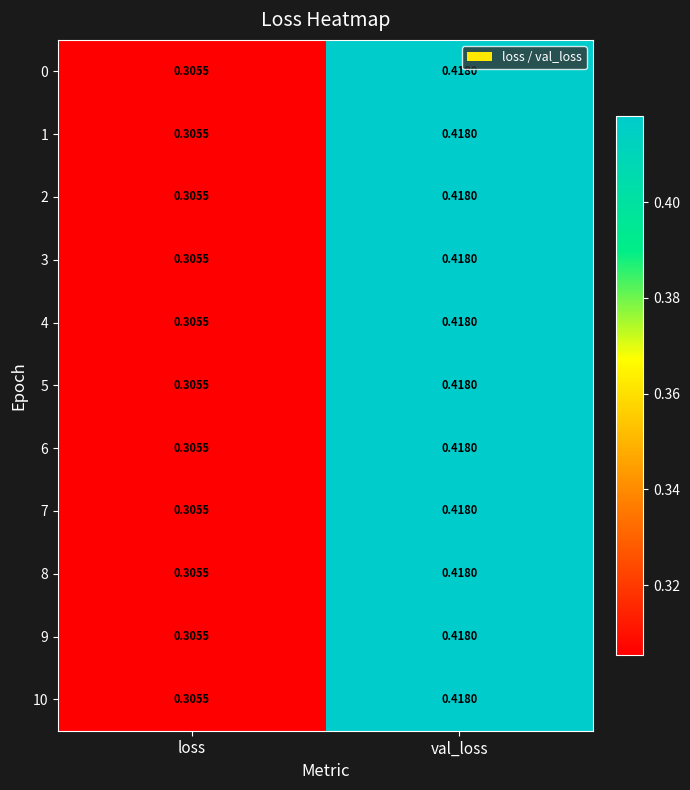

List the labels in order of 6 value, smallest first.

loss, val_loss